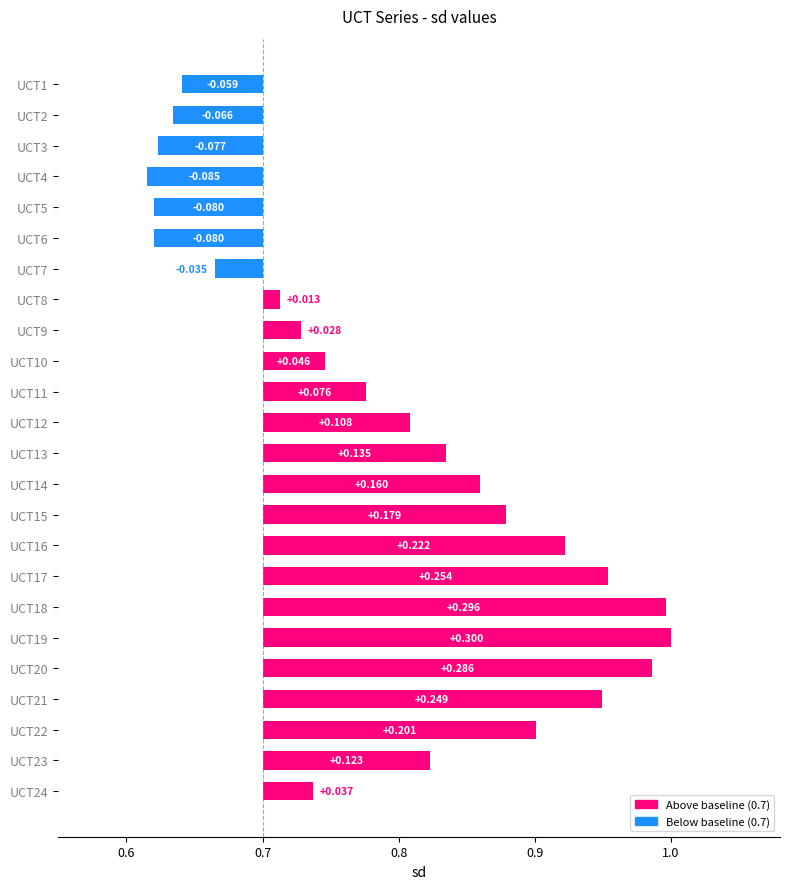

Are the bars grouped side by side (vs. stacked)?

No